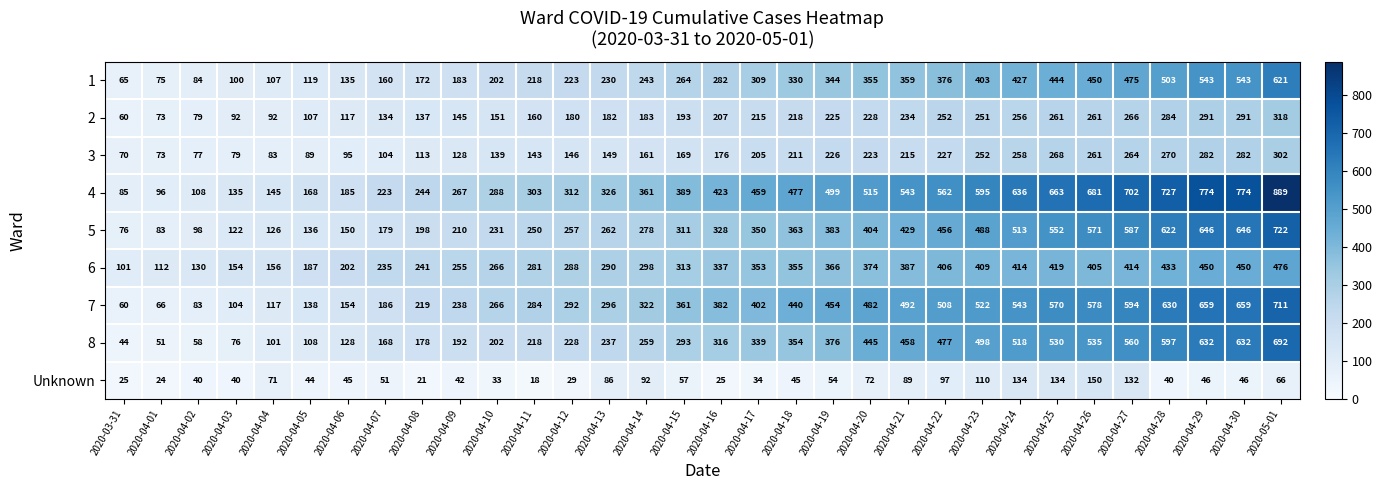

Rank the series by their maximum value, from highest to lowest.

4, 5, 7, 8, 1, 6, 2, 3, Unknown